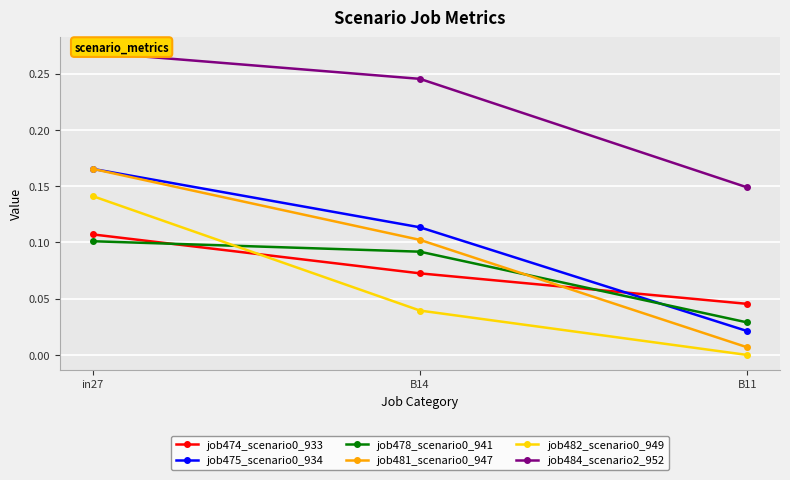

Which series has the largest total across all categories?

job484_scenario2_952